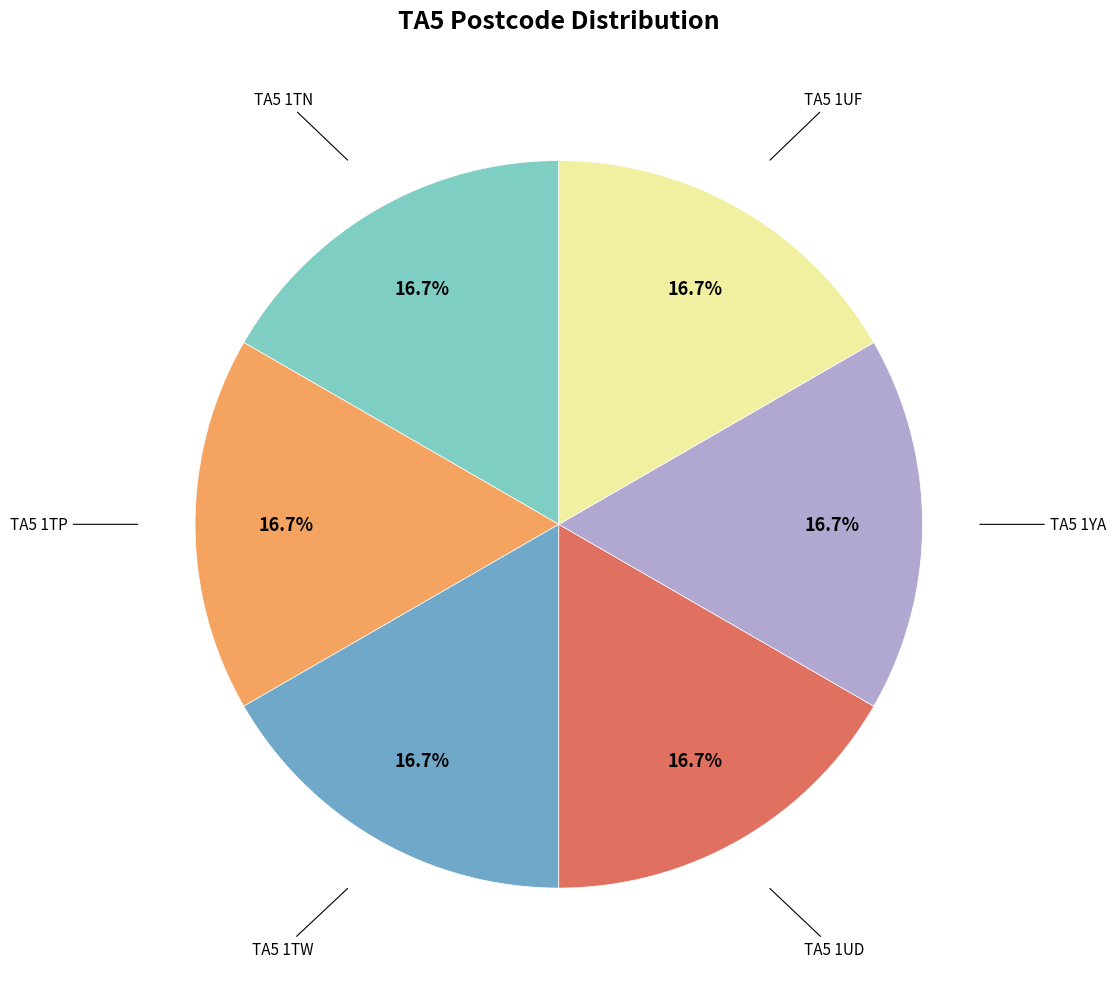

Is there a majority slice in this chart?

No